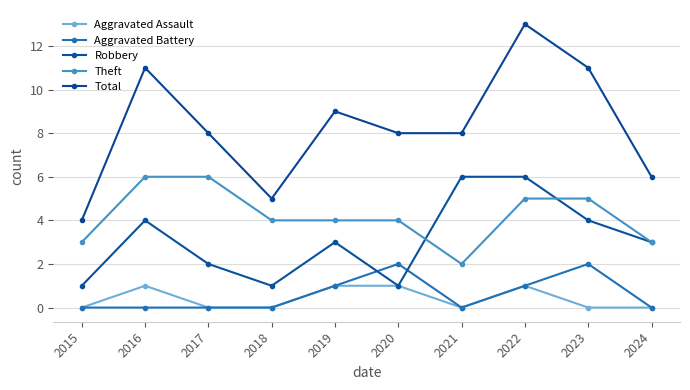

Reading right to left, transcribe all the data shown in this chart.

Aggravated Assault: 0	0	1	0	1	1	0	0	1	0
Aggravated Battery: 0	2	1	0	2	1	0	0	0	0
Robbery: 3	4	6	6	1	3	1	2	4	1
Theft: 3	5	5	2	4	4	4	6	6	3
Total: 6	11	13	8	8	9	5	8	11	4